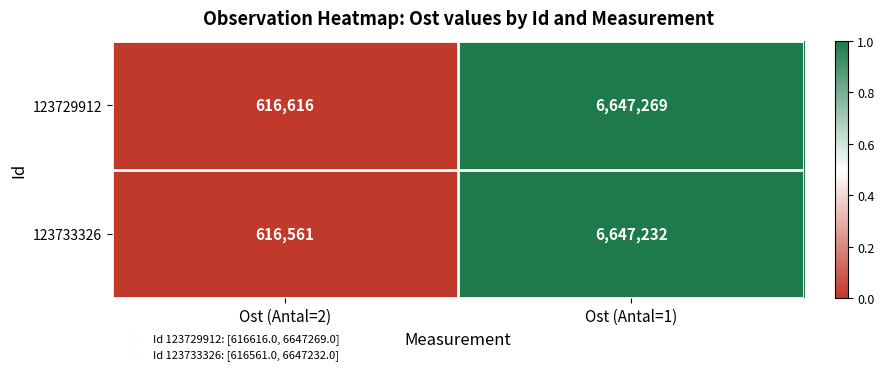

Reading left to right, what are all the values shown in this chart?

123729912: Ost (Antal=2)=616616	Ost (Antal=1)=6647269
123733326: Ost (Antal=2)=616561	Ost (Antal=1)=6647232